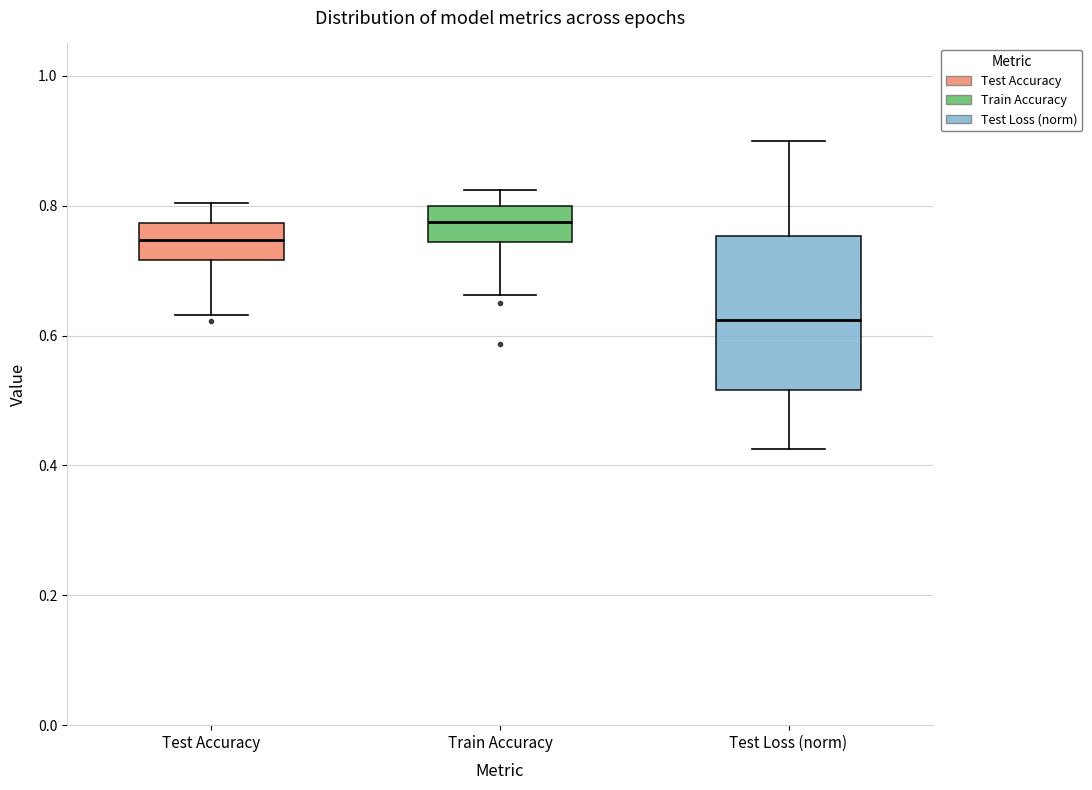

Which box has the highest median line?

Train Accuracy